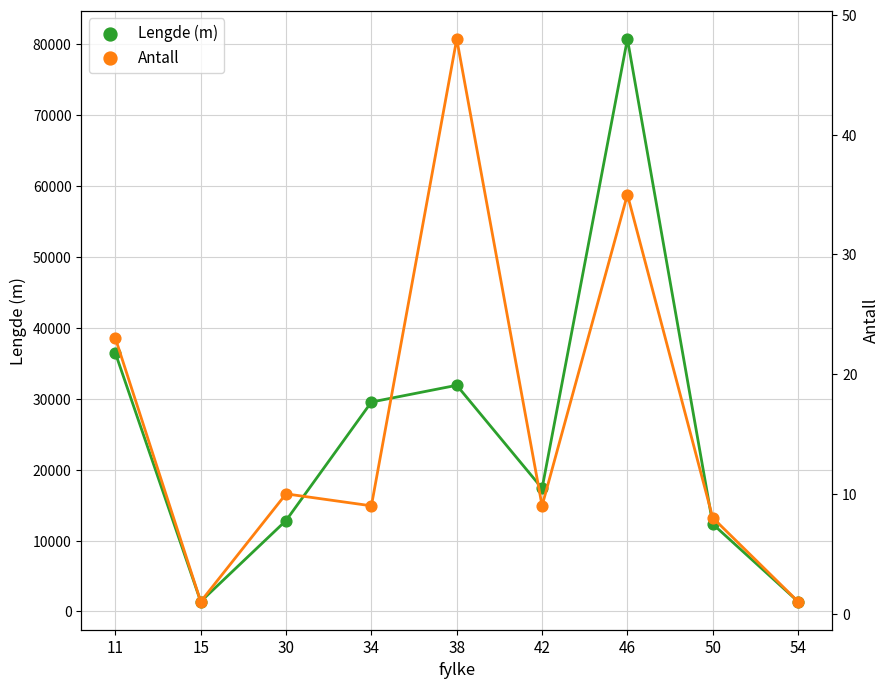

Which series contains the lowest Y value?

Antall